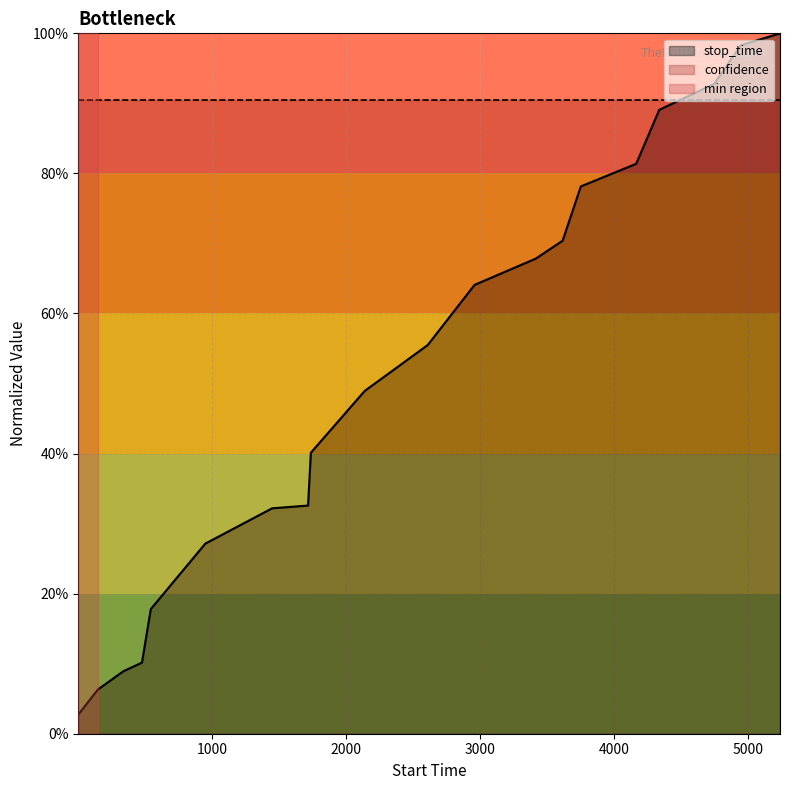

Read the value at 1447.

0.3